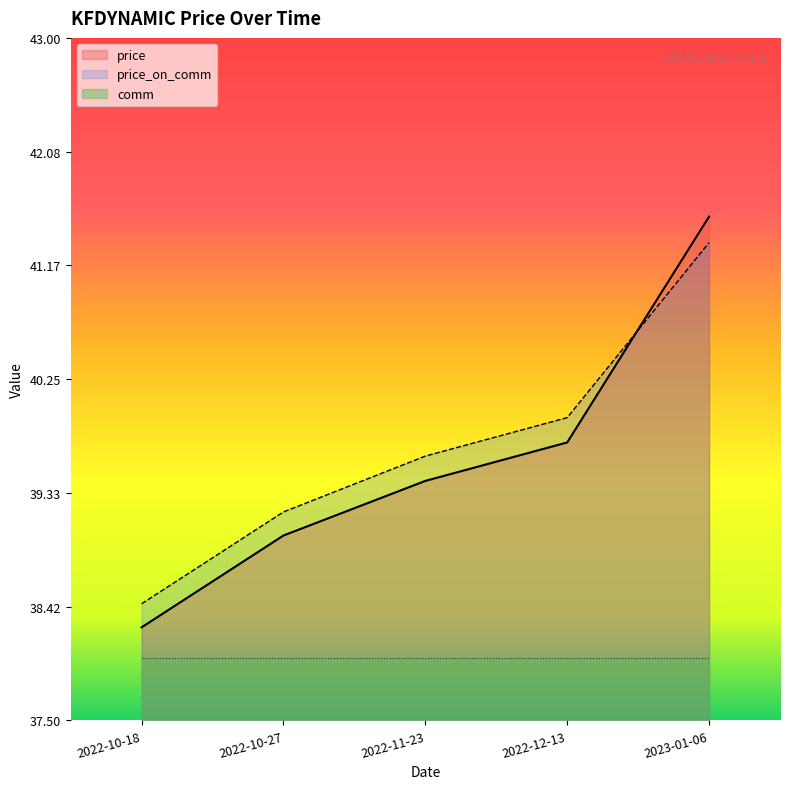

What is the label of the 2nd point from the right?

2022-12-13